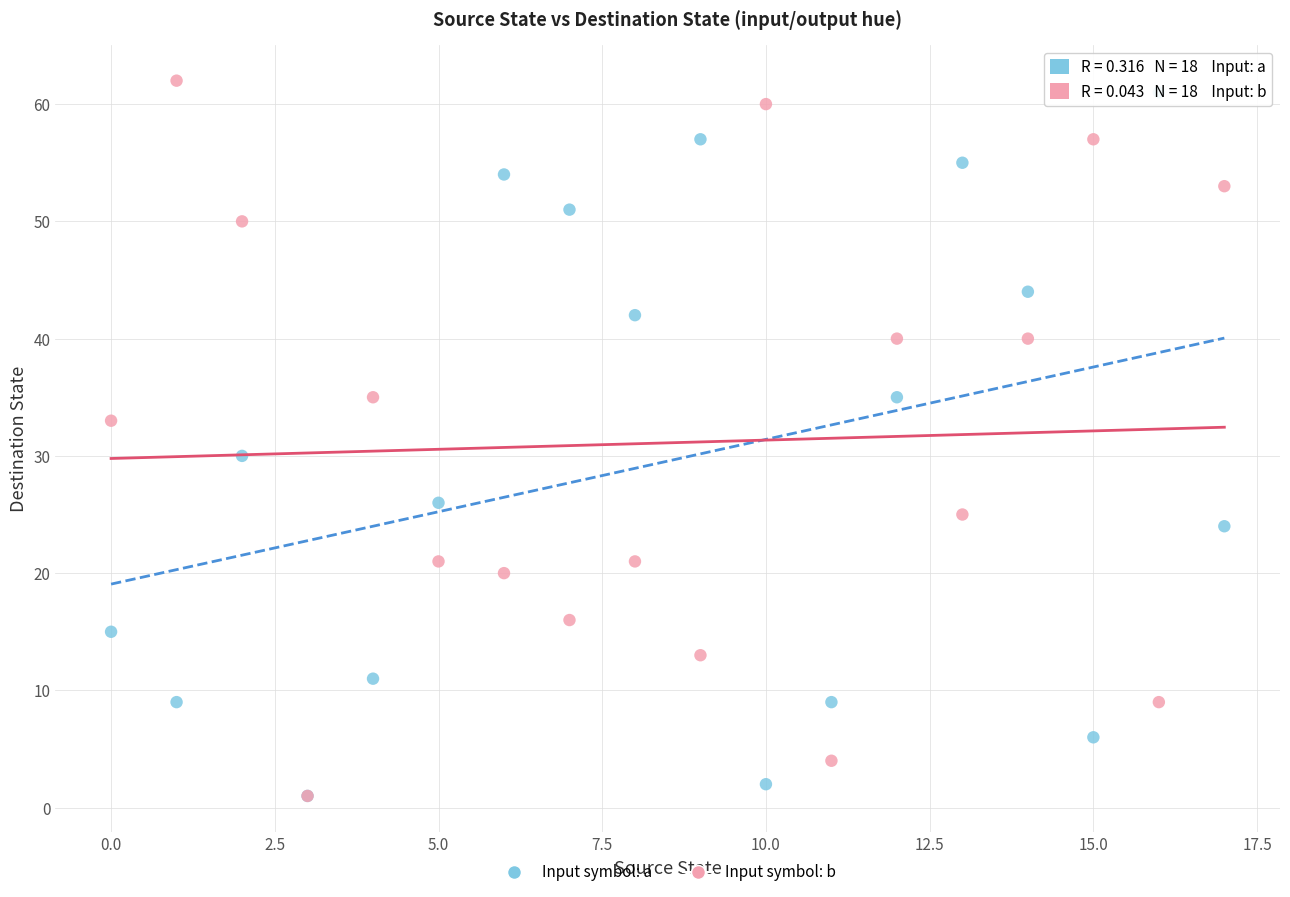

In the Input symbol: b series, what Y value is closest to 31?

33